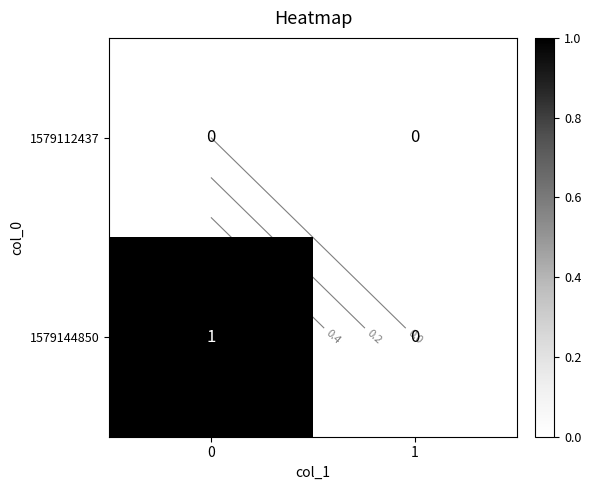

Is the value of 1579112437 at 1 greater than the value of 1579144850 at 1?

No